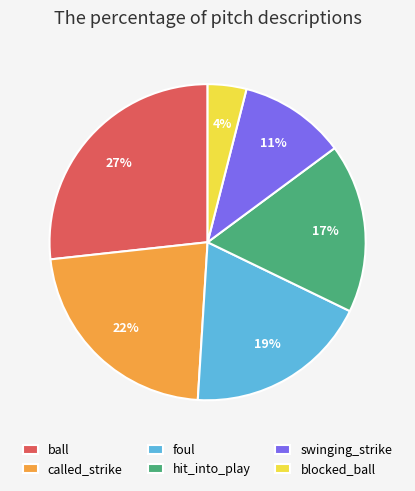

Between foul and called_strike, which is larger?

called_strike